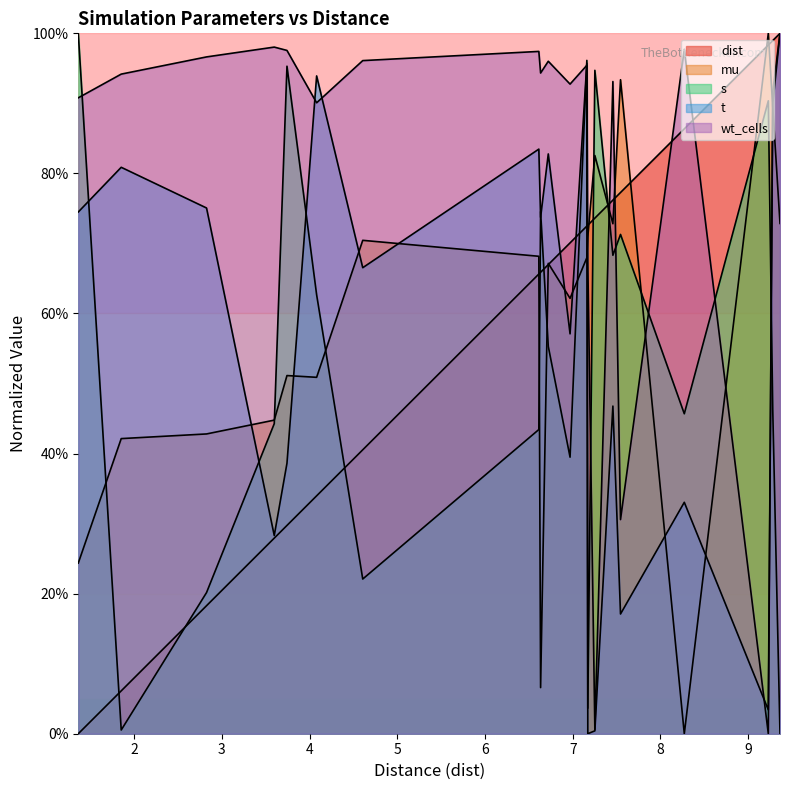

True or false: t and dist cross at least once.

True